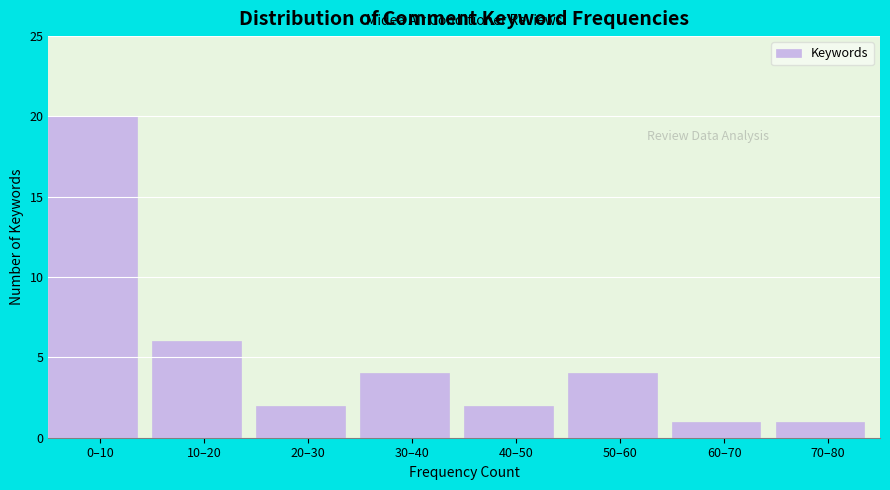

Reading left to right, transcribe all the data shown in this chart.

0–10=20	10–20=6	20–30=2	30–40=4	40–50=2	50–60=4	60–70=1	70–80=1